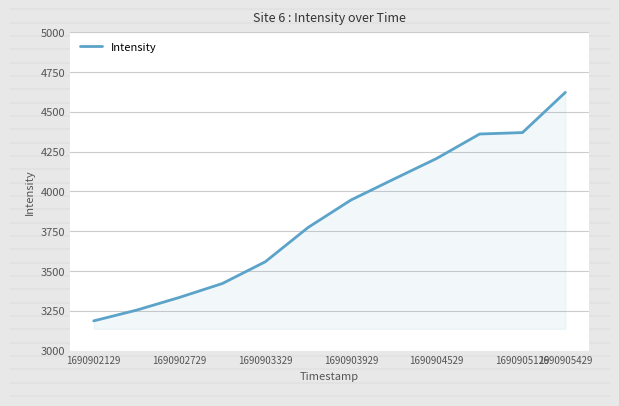

Reading right to left, list all the values displayed in this chart.

4621.8	4369.1	4360.1	4207.0	4077.0	3945.7	3773.3	3557.6	3421.3	3334.0	3254.1	3186.7